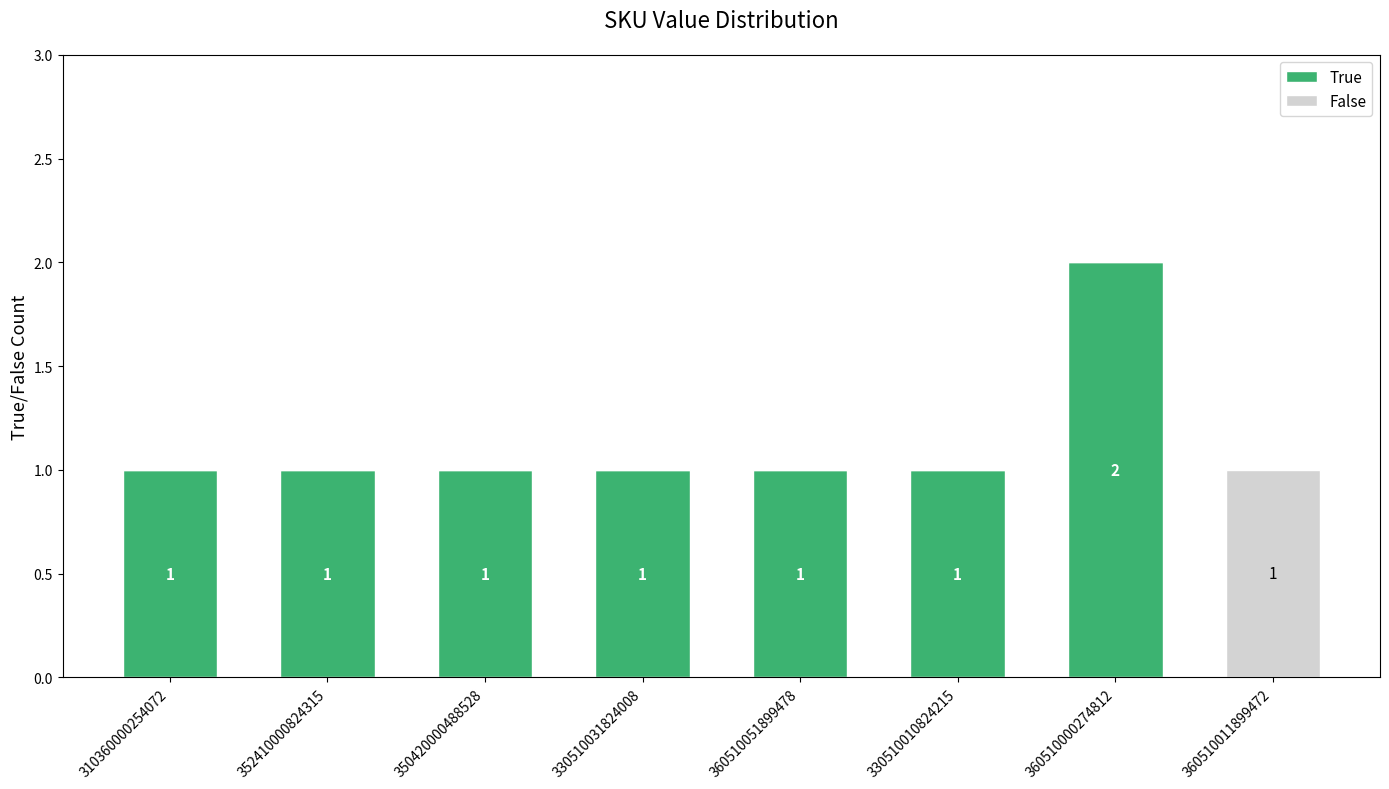

What is the maximum value for True?

2